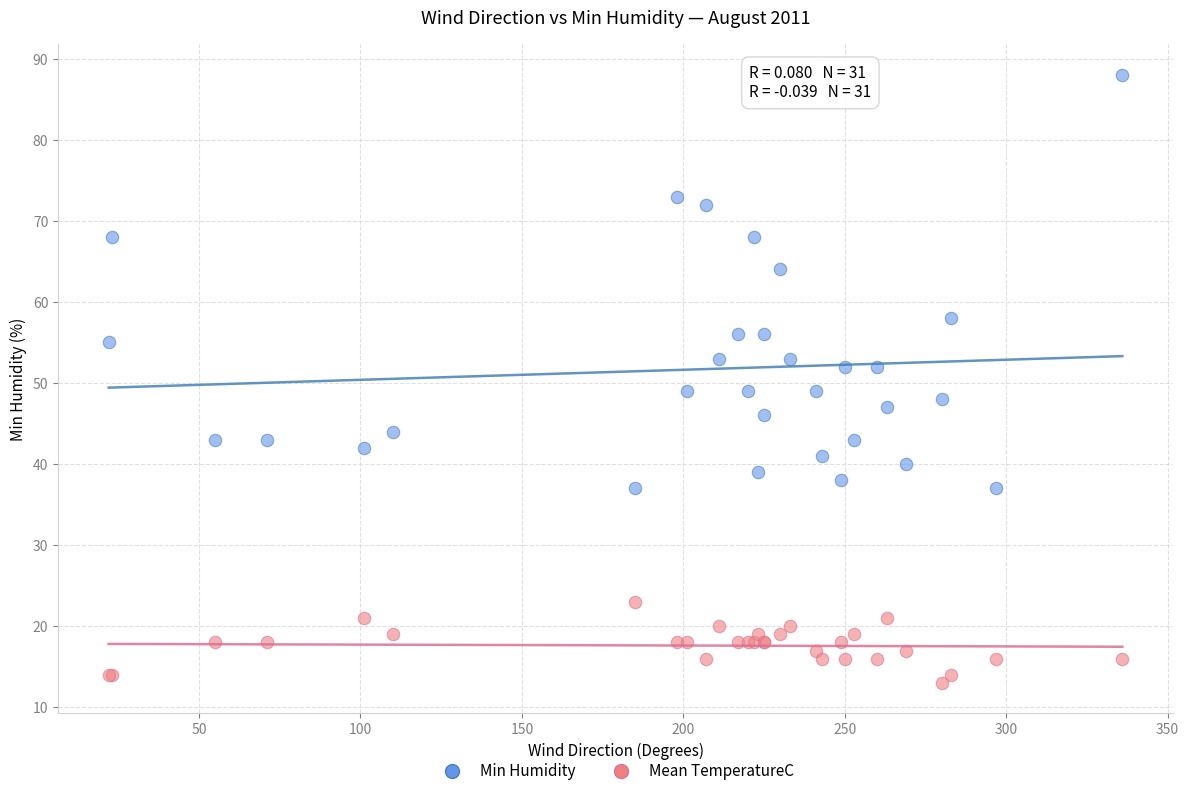

In the Min Humidity series, what Y value is closest to 62?

64